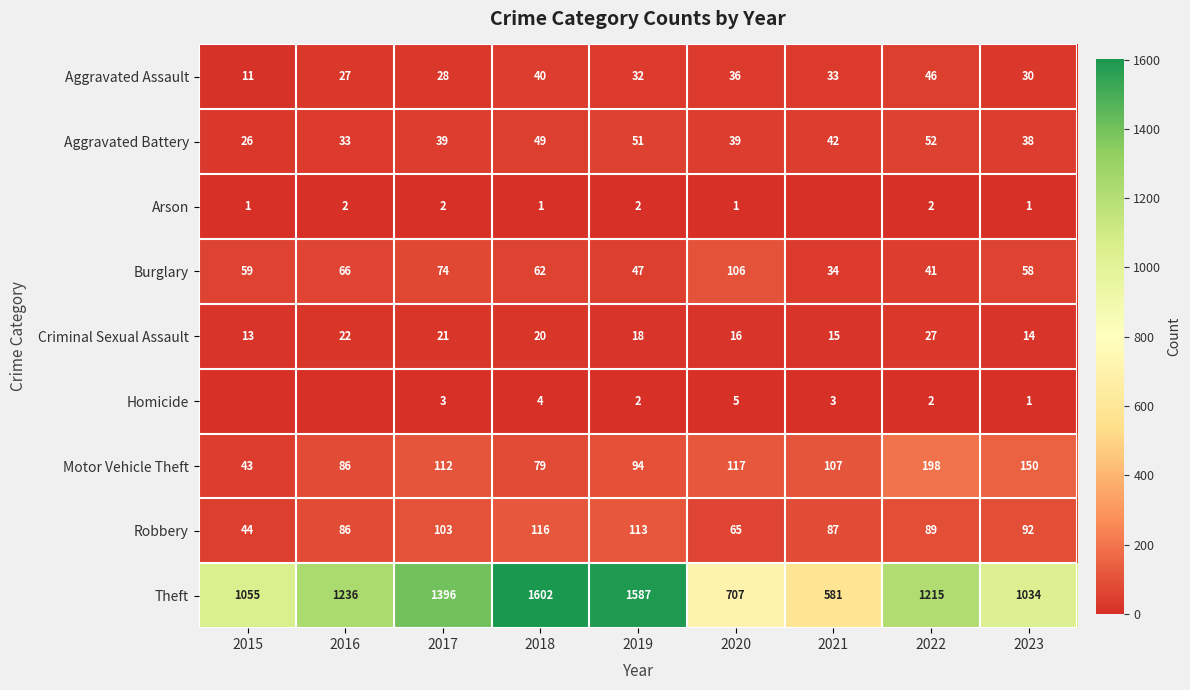

Where does the Theft series first go above 1215?

2016